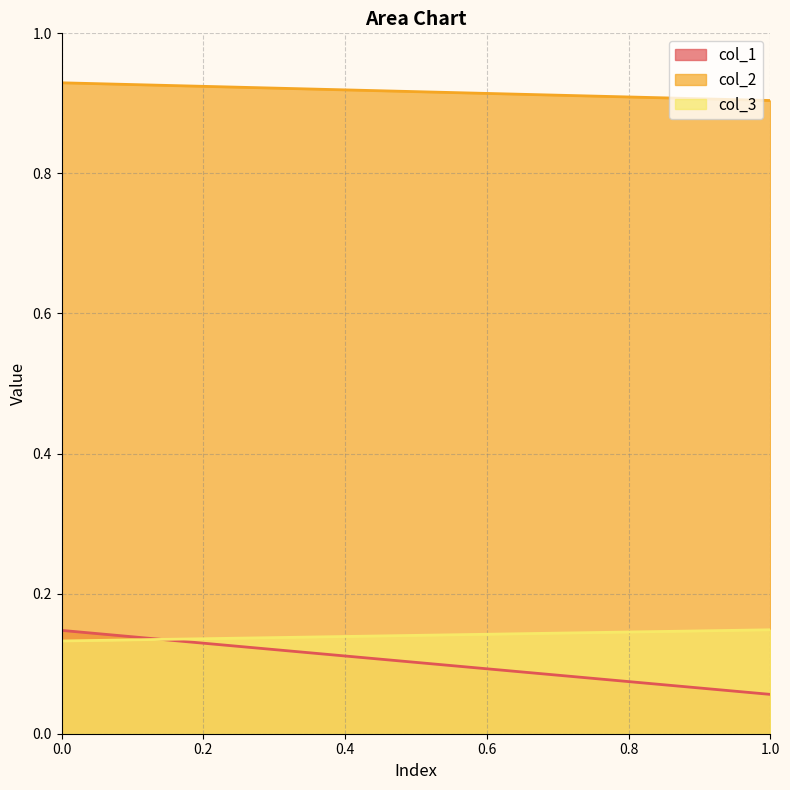

Is it true that col_2 equals 0.9 at 0?

True